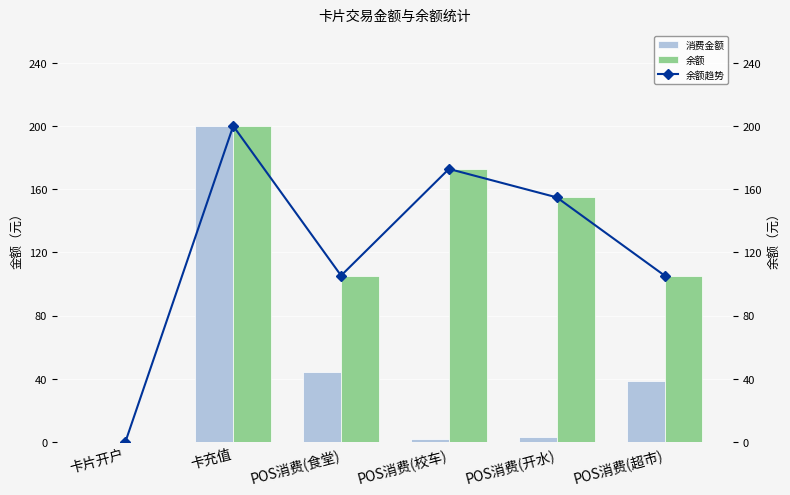

What is the value of the 余额趋势 bar at the 6th from the left?

105.3